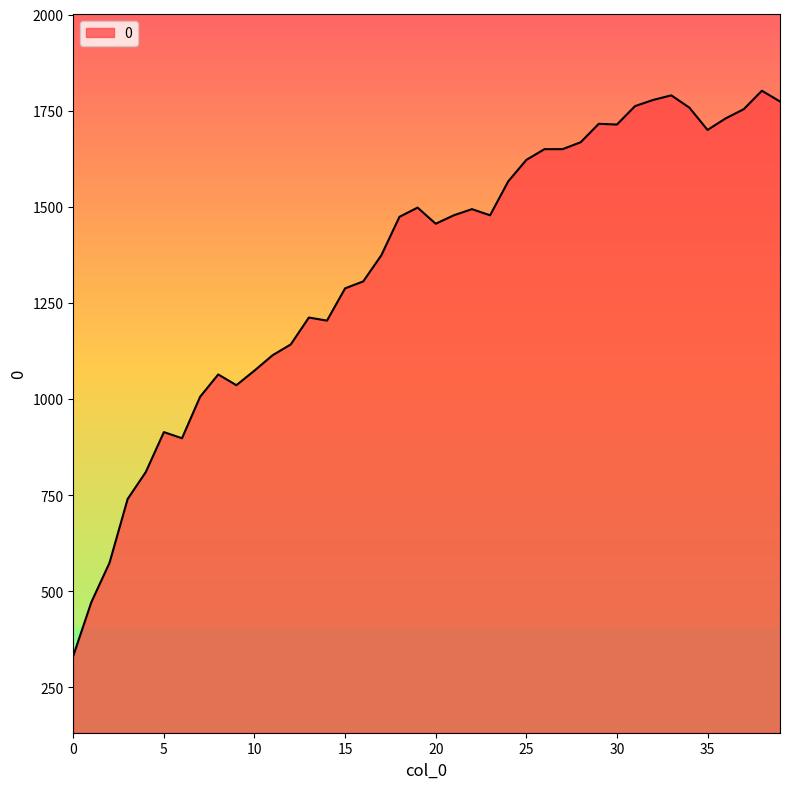

Does the chart have visible grid lines?

No